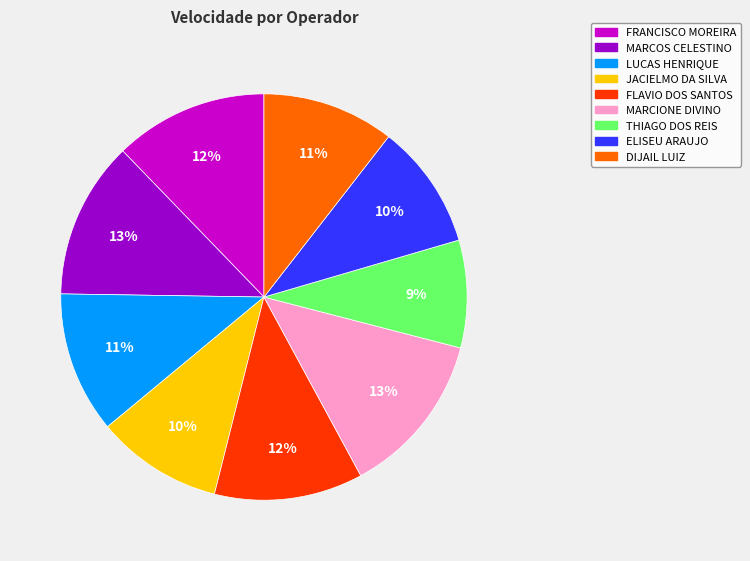

To the nearest percent, what percentage of the pie is MARCIONE DIVINO?

13%